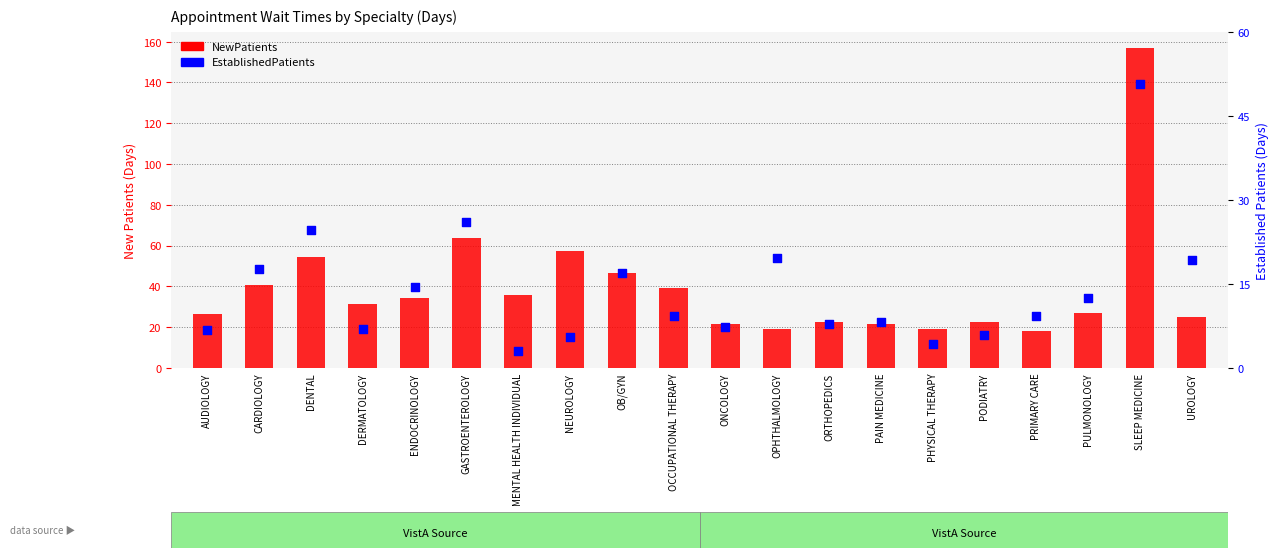

What are all the series names shown in the legend?

NewPatients, EstablishedPatients